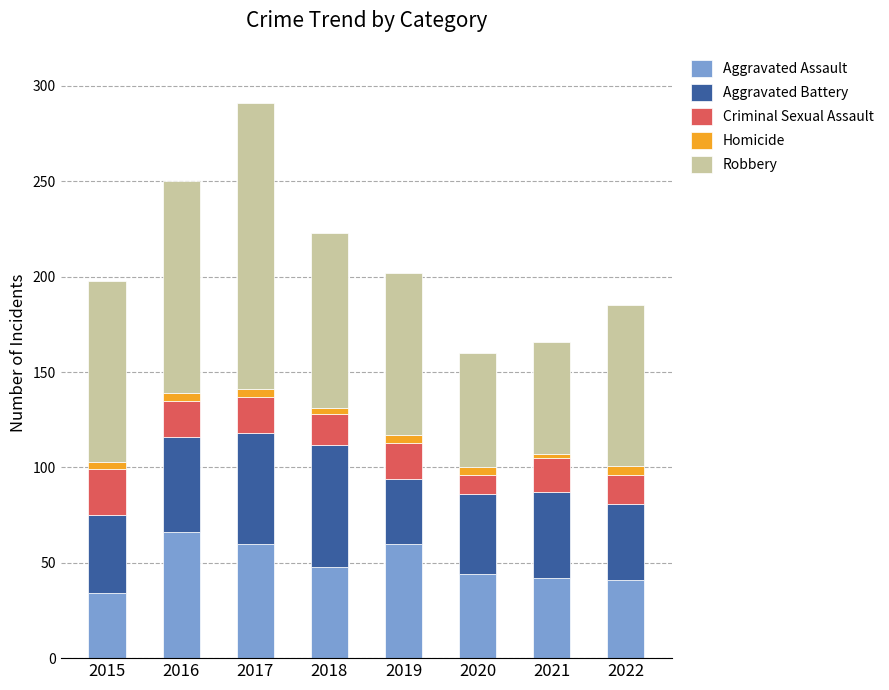

What is the lowest value of the Aggravated Assault series?

34